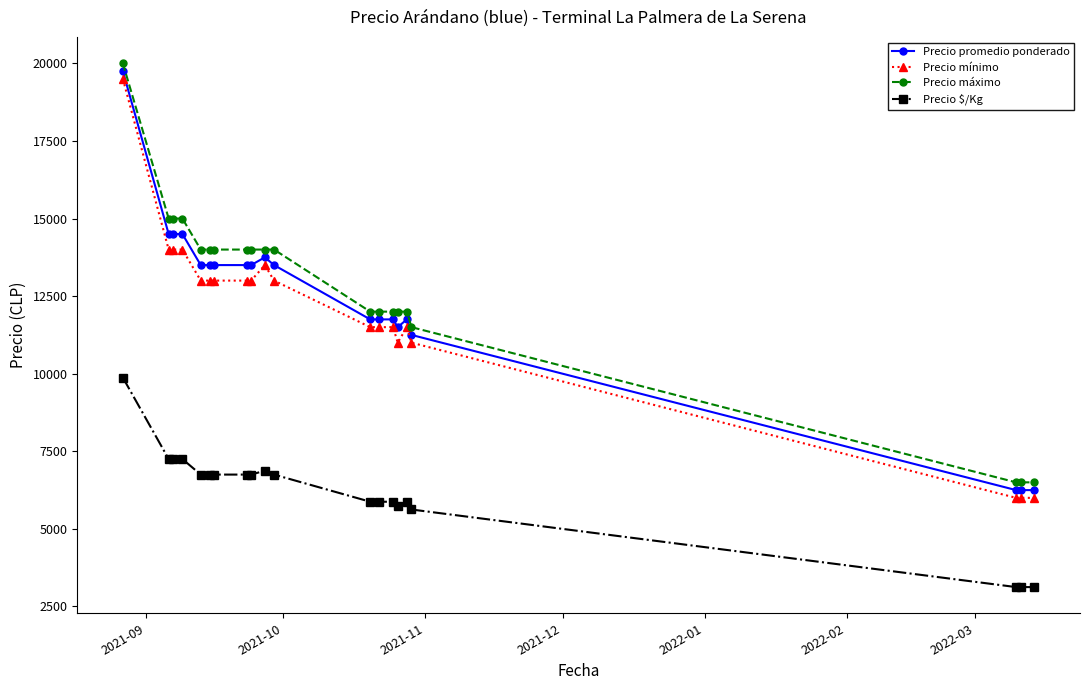

What is the value of the Precio promedio ponderado point at the 7th from the left?

13500